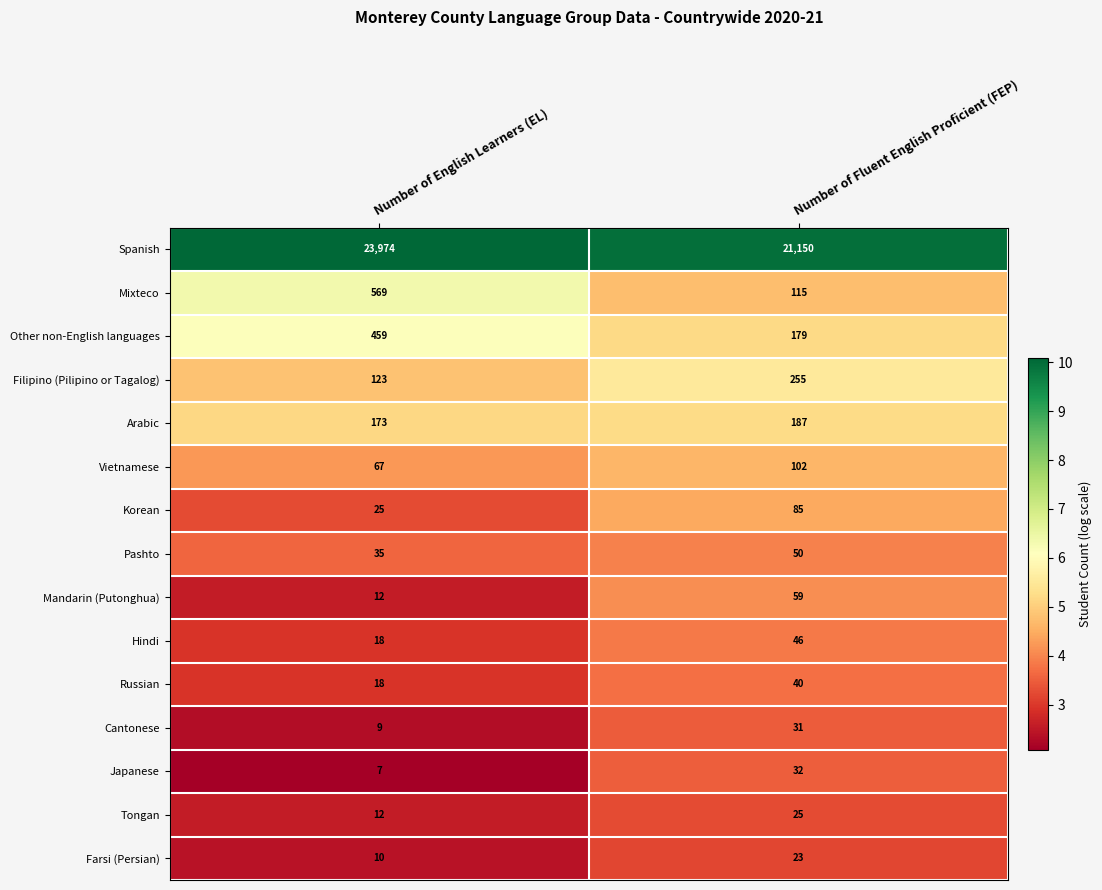

The Mandarin (Putonghua) series shows 33 at Number of Fluent English Proficient (FEP). True or false?

False